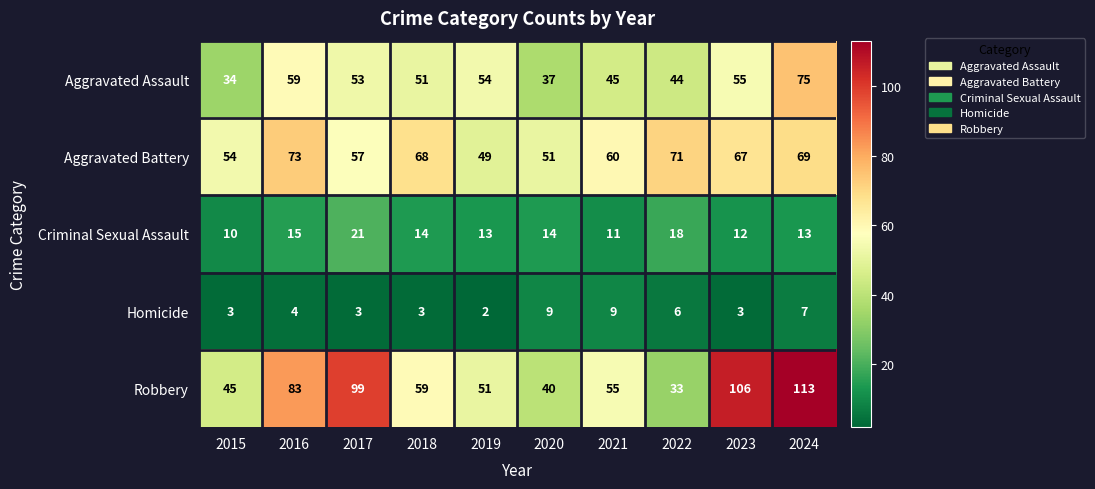

What is the maximum value for Aggravated Battery?

73